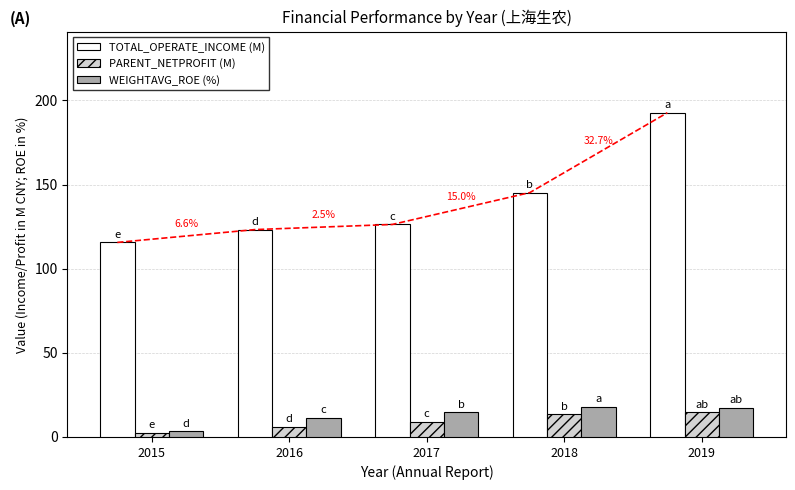

Where does the PARENT_NETPROFIT (M) series first go above 9?

2017